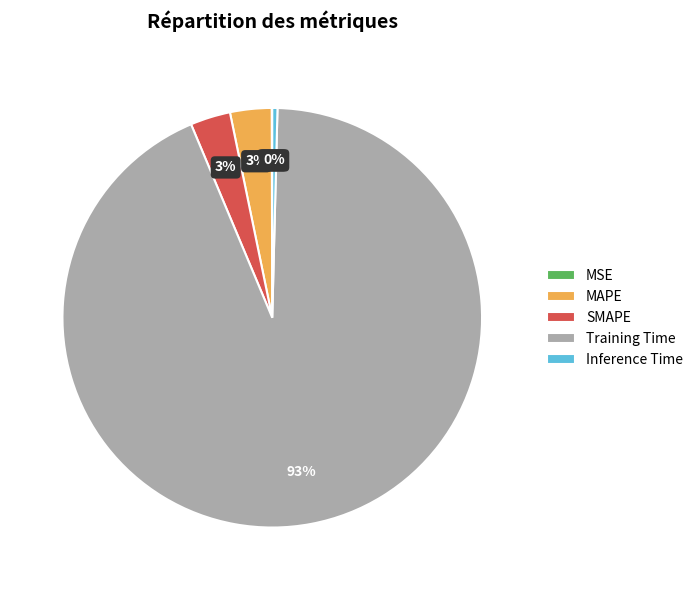

Which slice is the largest?

Training Time